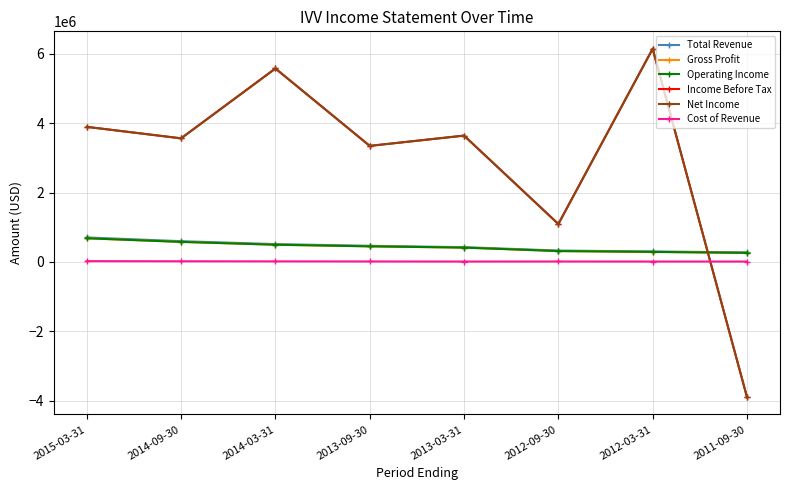

How many times do Cost of Revenue and Income Before Tax cross each other?

1